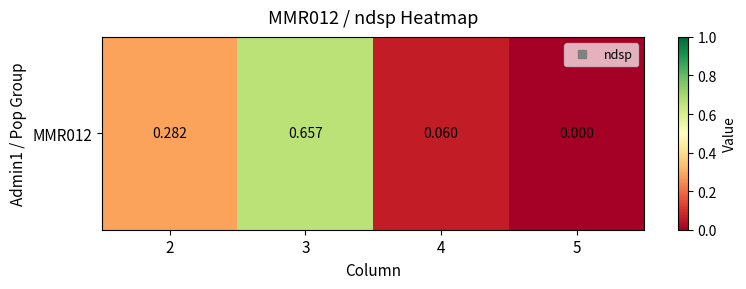

What is the difference between the maximum and minimum values?

0.7